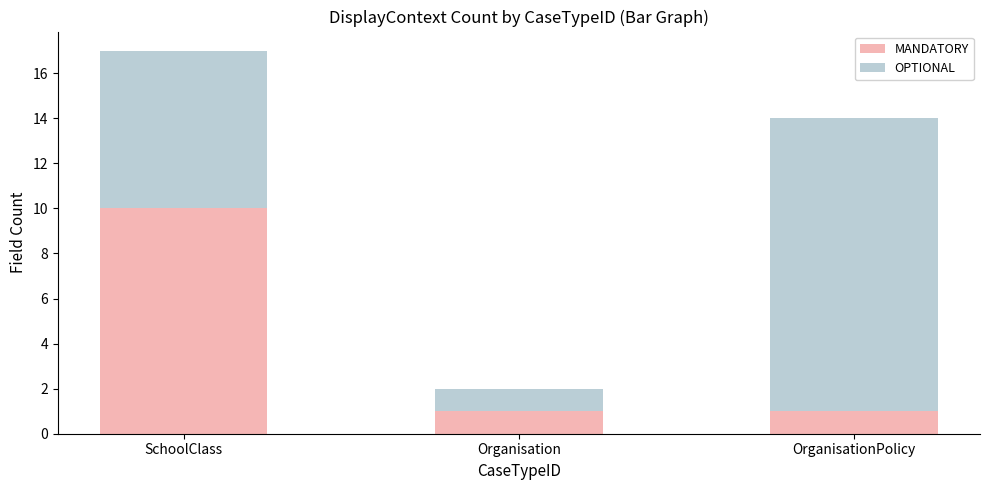

What is the sum of the MANDATORY values at Organisation and SchoolClass?

11